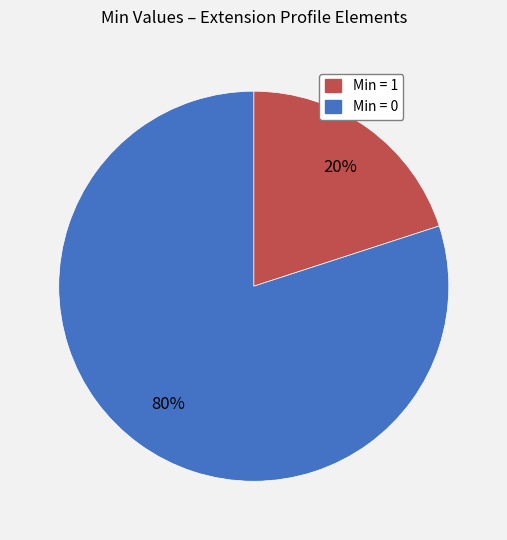

To the nearest percent, what is the difference between the largest and smallest slice percentages?

60%